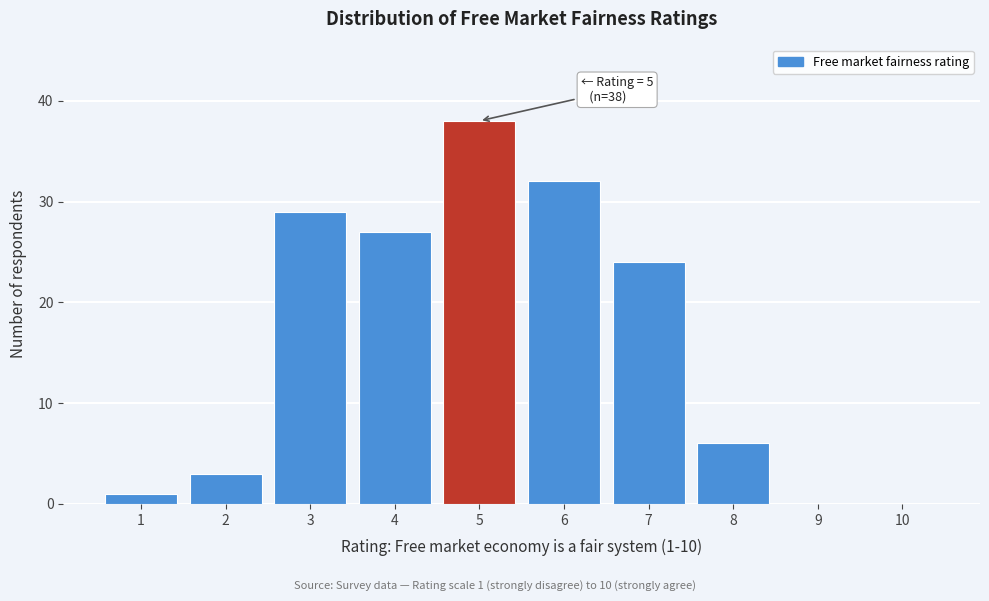

Which range on the x-axis has the tallest bar?

4.5 to 5.5